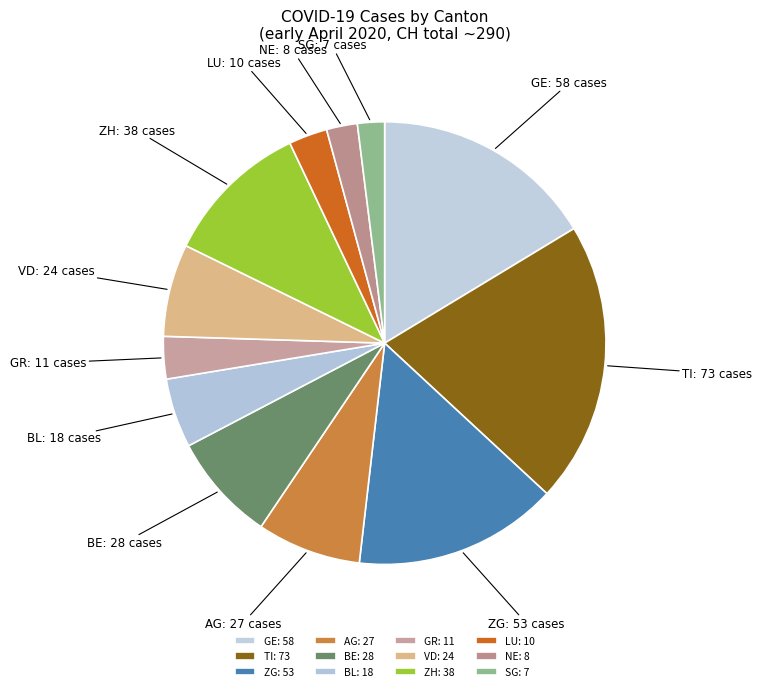

True or false: VD: 24 accounts for 7% of the total.

True